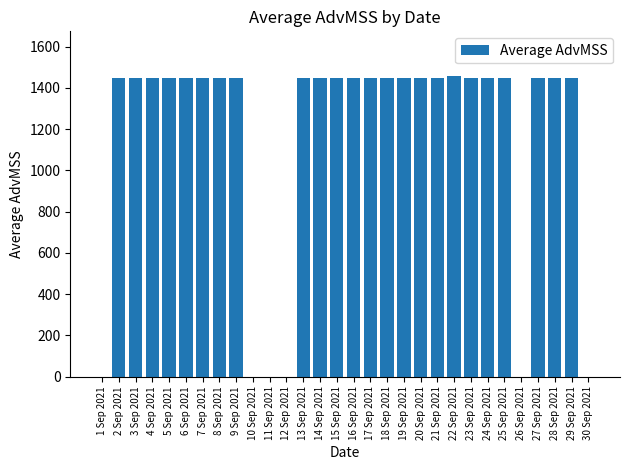

Is it true that the value at 28 Sep 2021 is 1449.2?

True